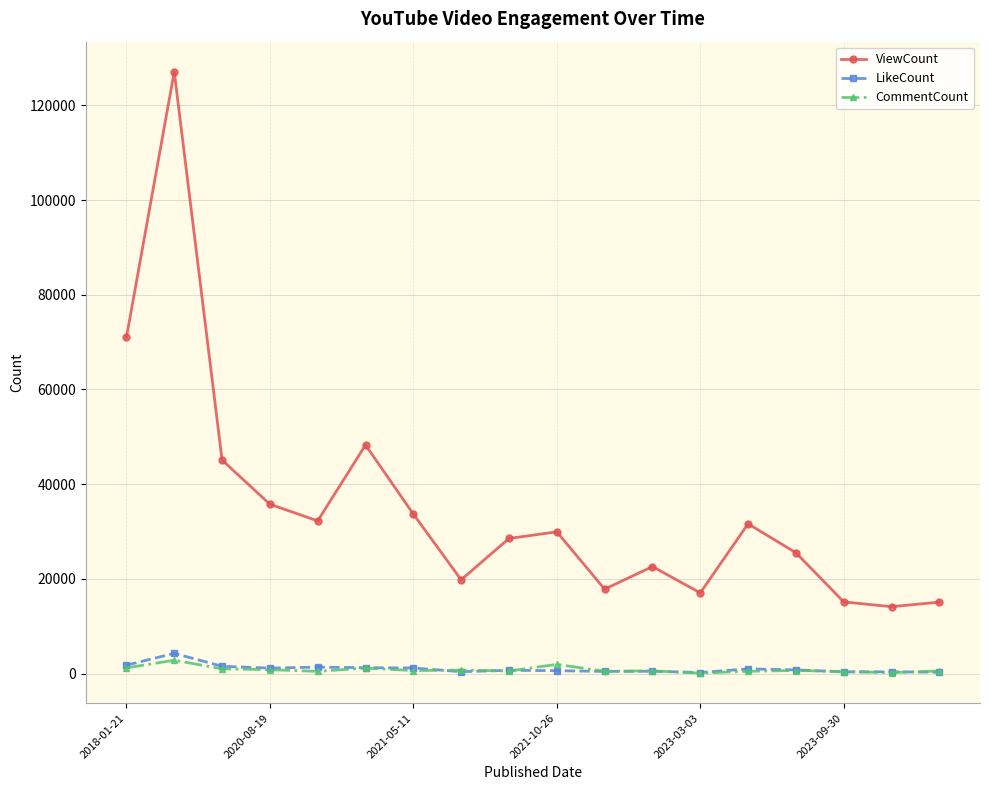

True or false: LikeCount and ViewCount intersect in this chart.

False